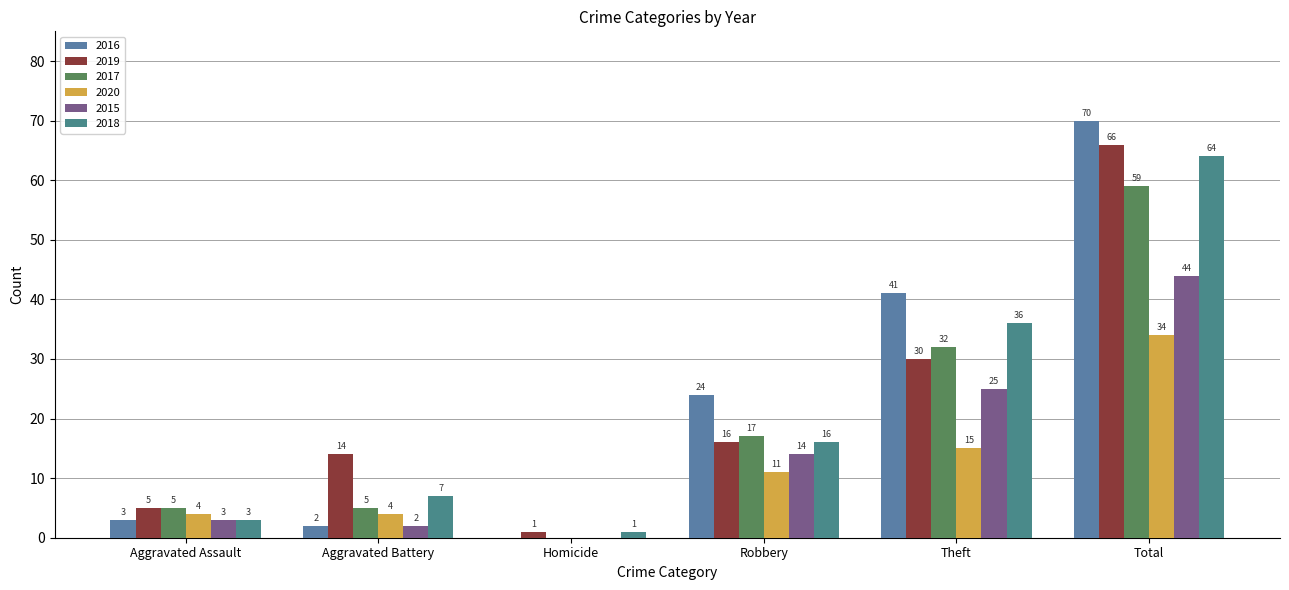

Between Aggravated Battery and Total, which series saw the biggest shift?

2016